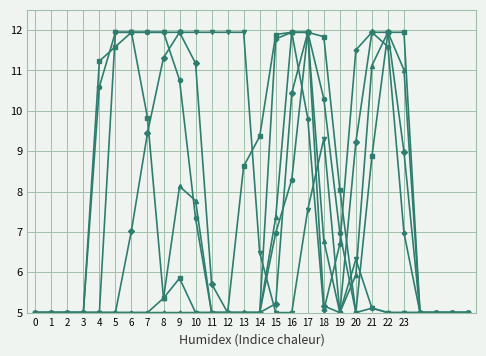

What is the smallest value displayed?

5.0